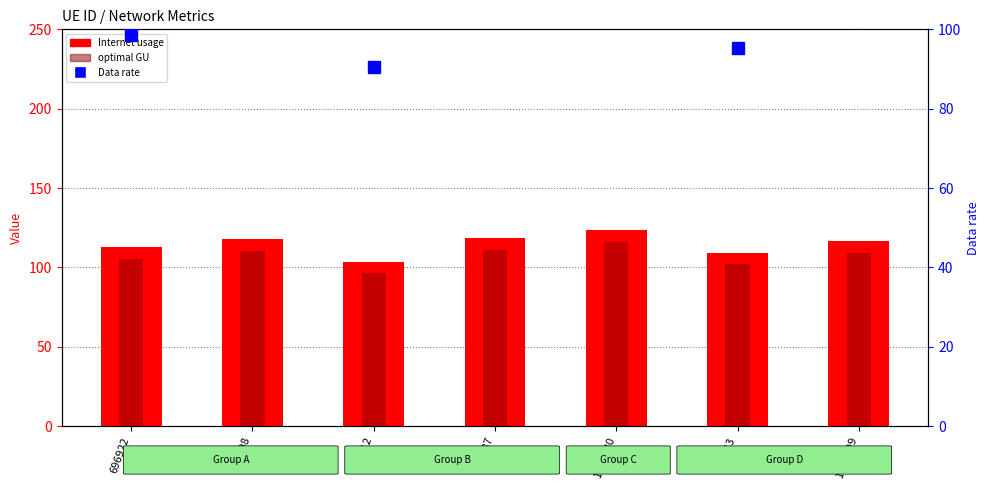

What is the total value across all series at 1168880?

347.8